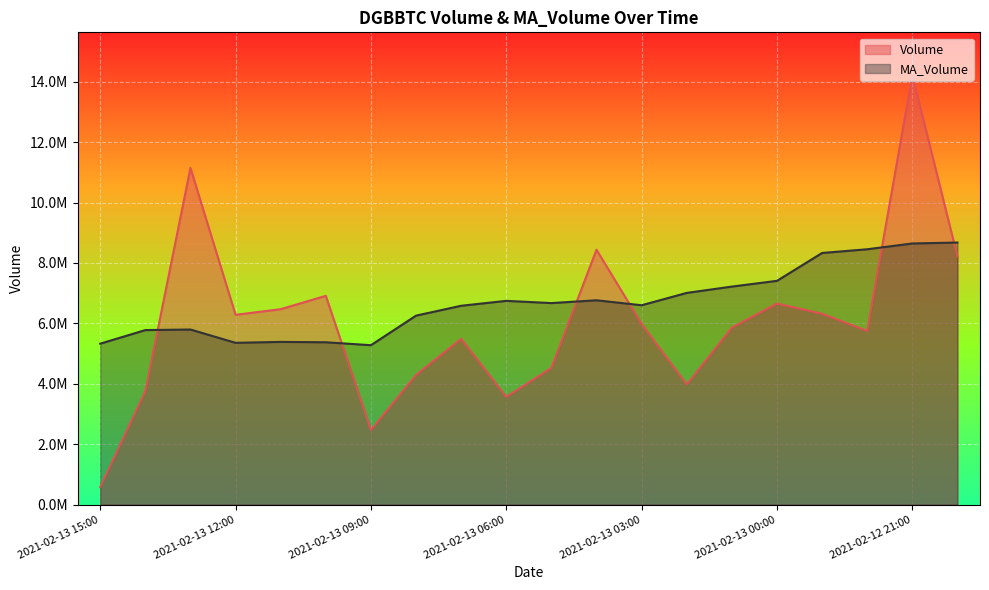

The MA_Volume series shows 10999229.3 at 2021-02-13 03:00. True or false?

False